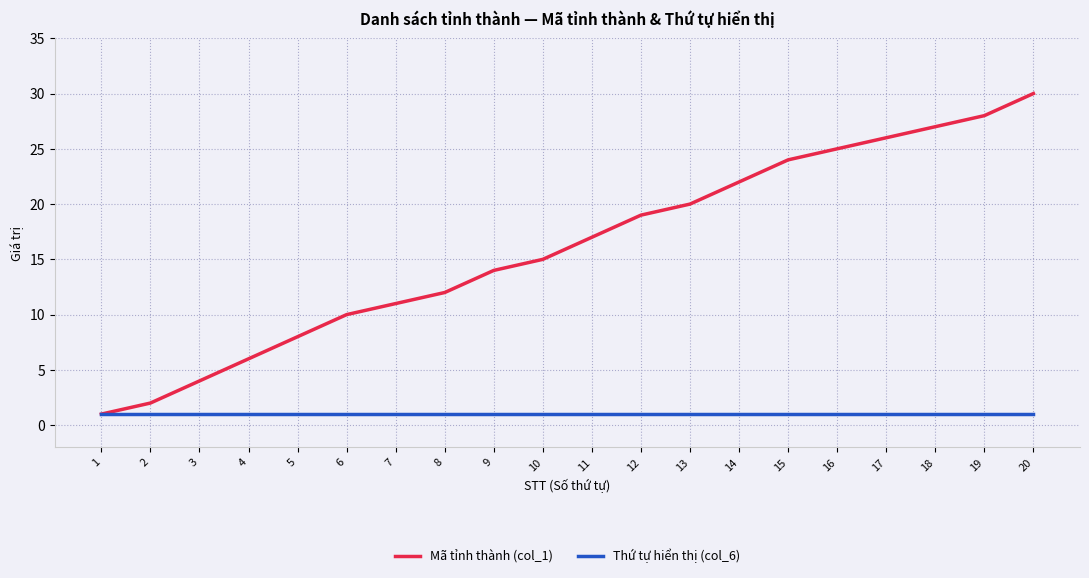

Which series has the largest range (max minus min)?

Mã tỉnh thành (col_1)